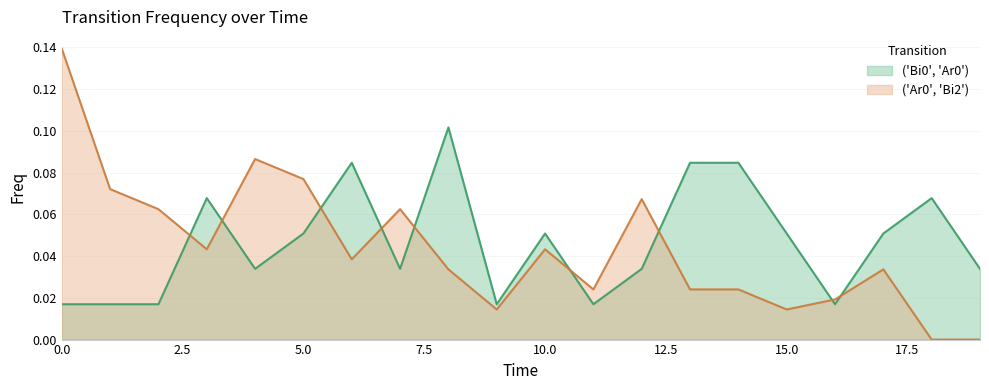

True or false: ('Bi0', 'Ar0') has a value of 0.0 at 2.

True